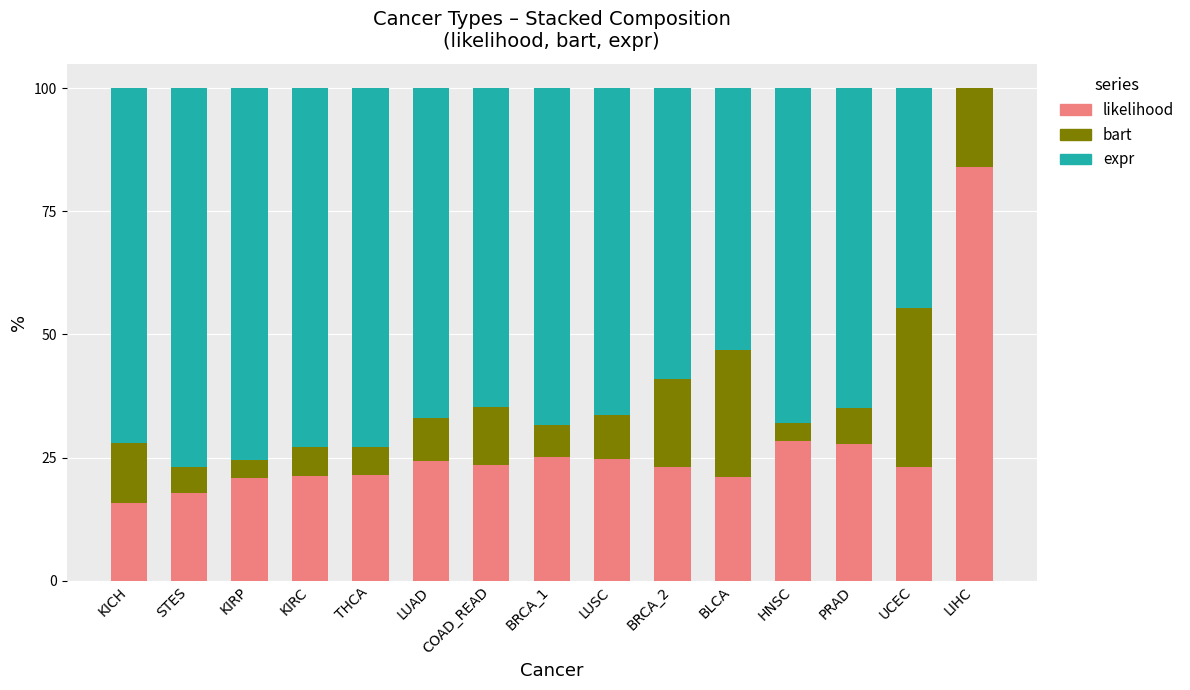

Read the likelihood value at LIHC.

84.0